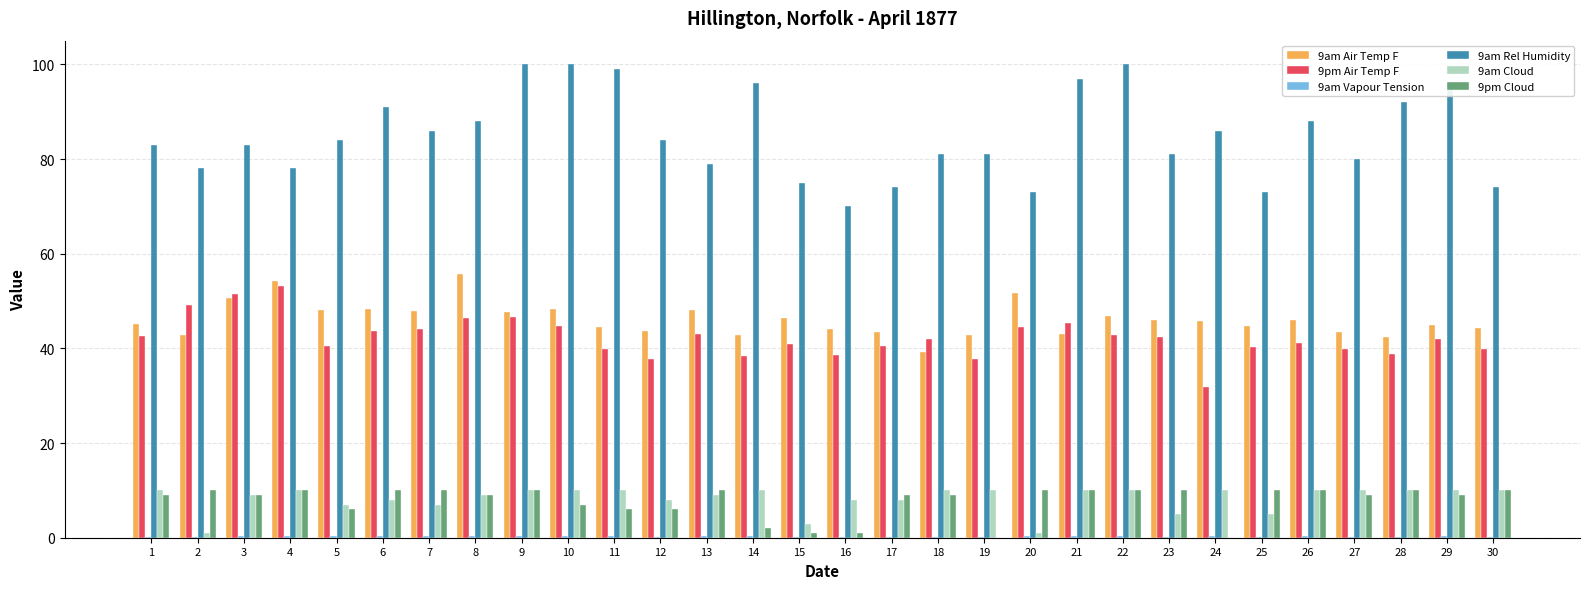

What is the total value across all series at 23?

184.5